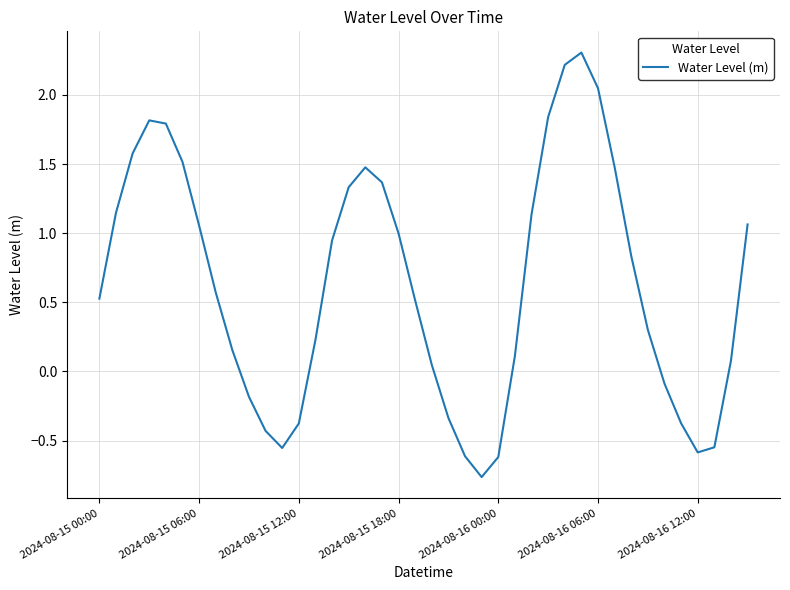

What is the greatest value displayed?

2.3